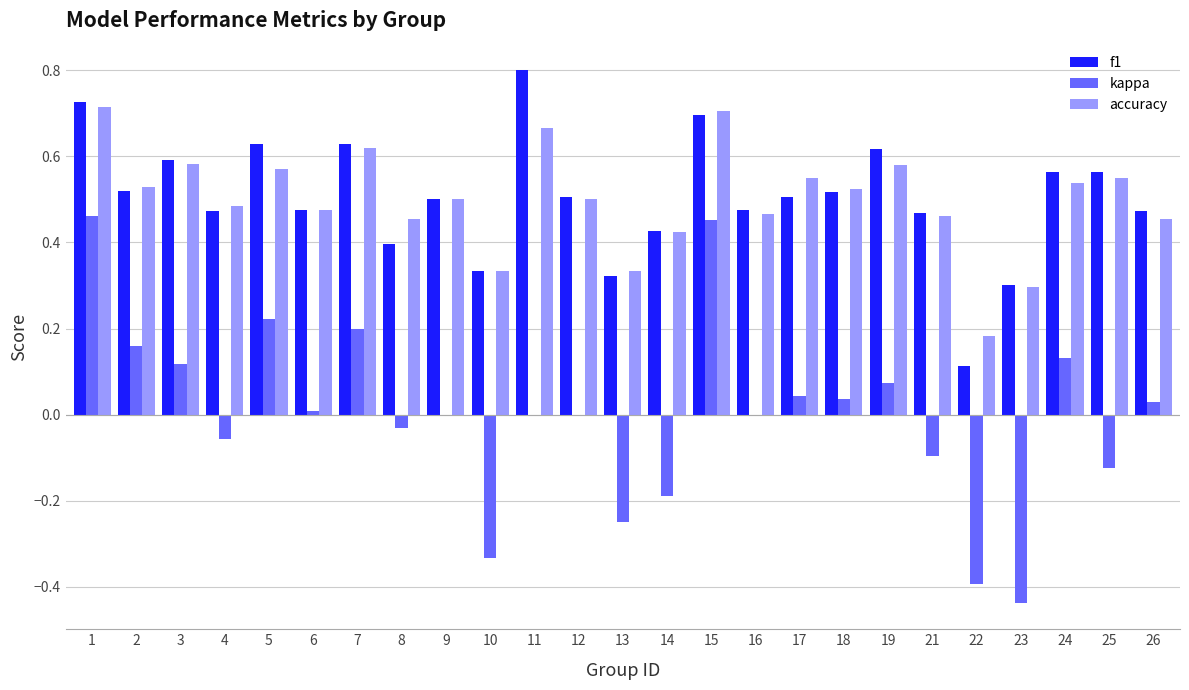

Are the bars grouped side by side (vs. stacked)?

Yes